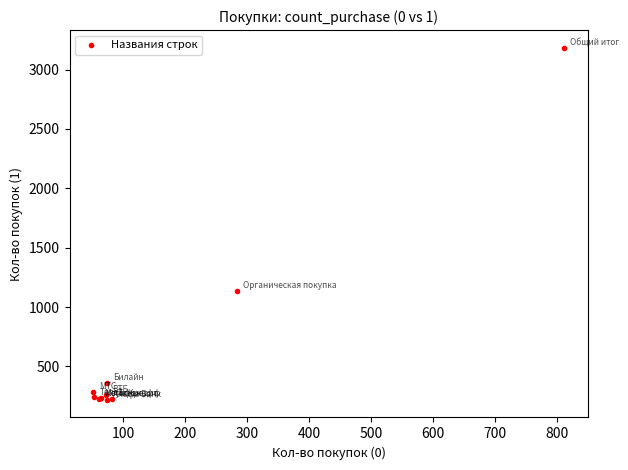

What Y value in the scatter plot is closest to 1701?

1135